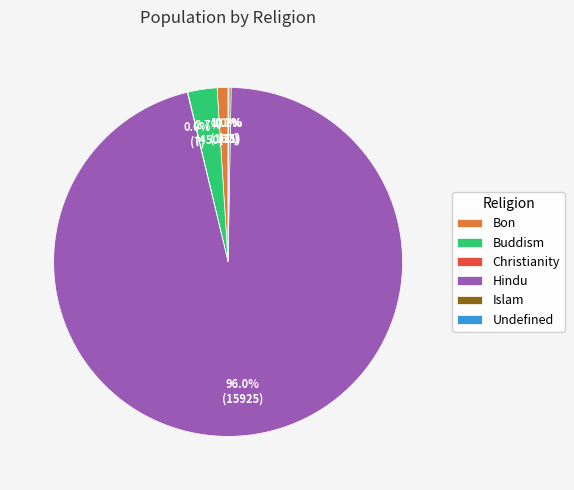

Which category accounts for the majority?

Hindu